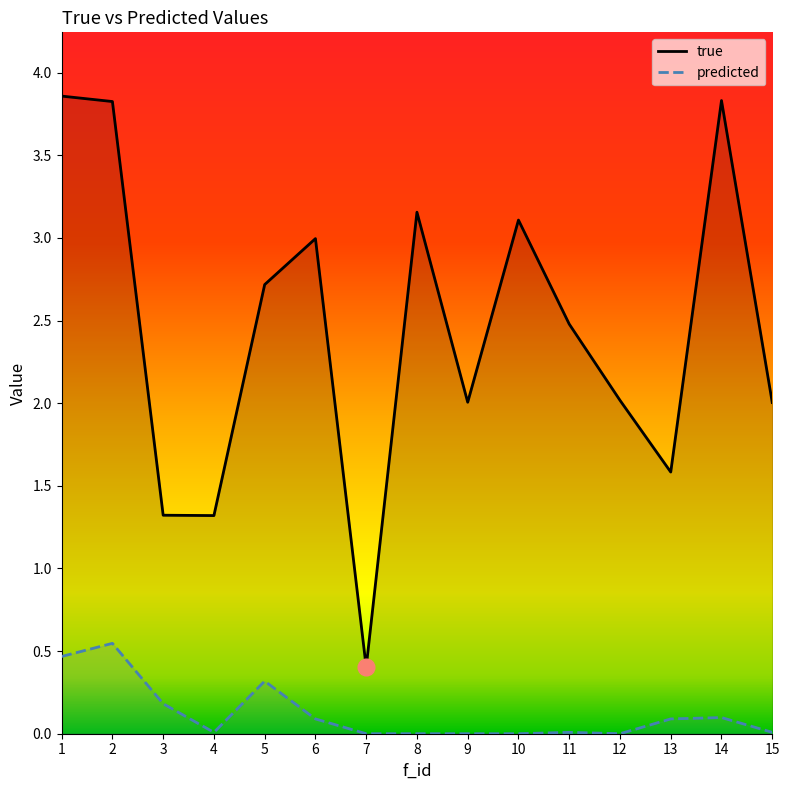

True or false: predicted and true intersect in this chart.

False